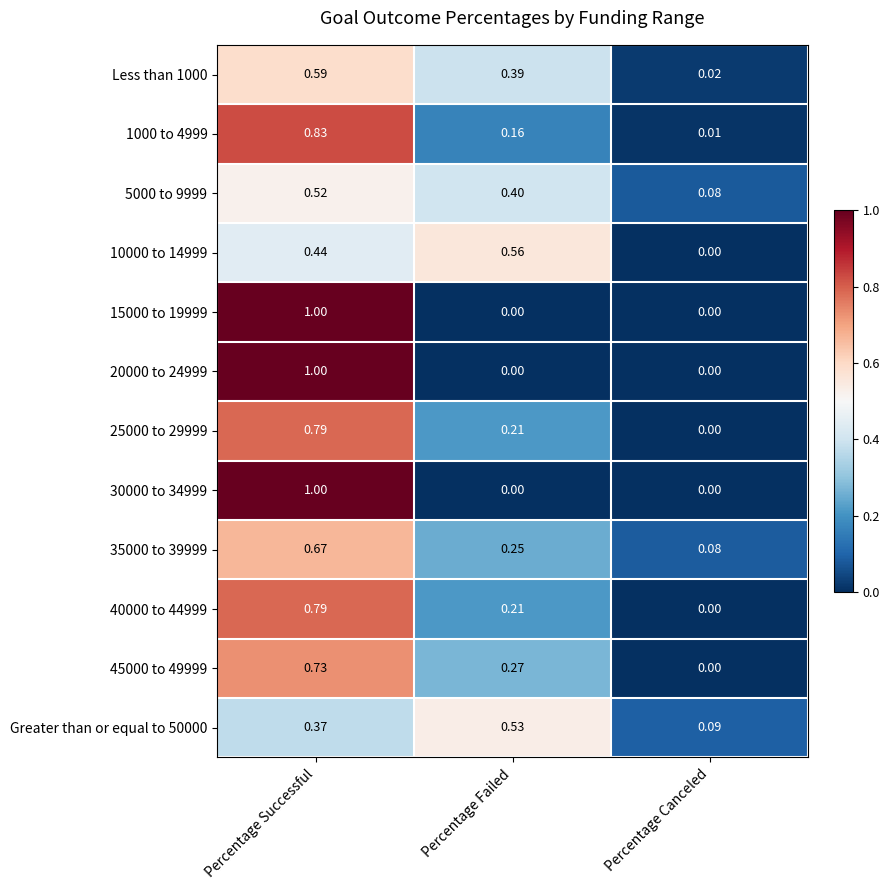

Rank the categories by 40000 to 44999 value from lowest to highest.

Percentage Canceled, Percentage Failed, Percentage Successful